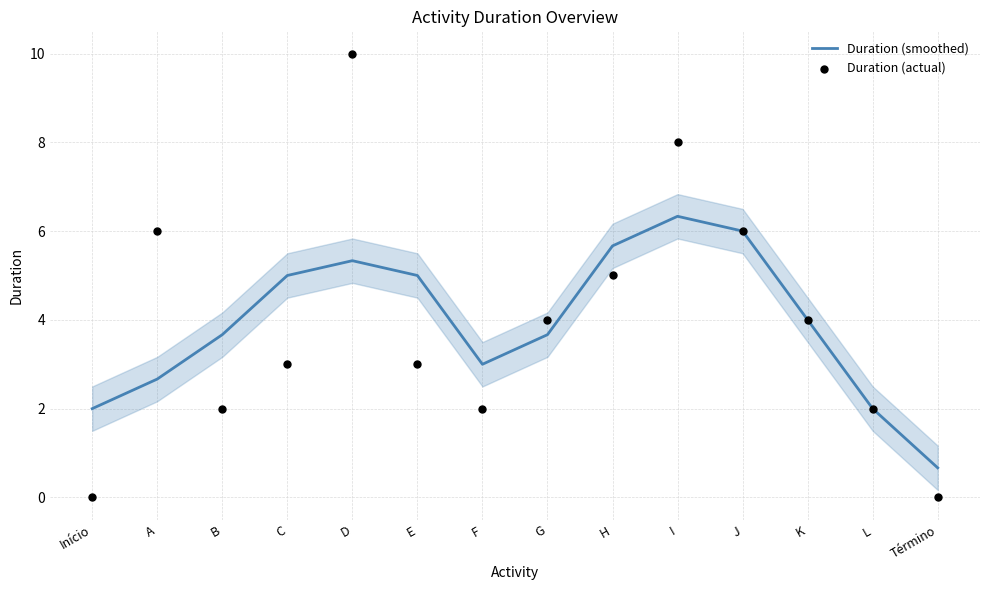

At which category is the sum across all series the highest?

D